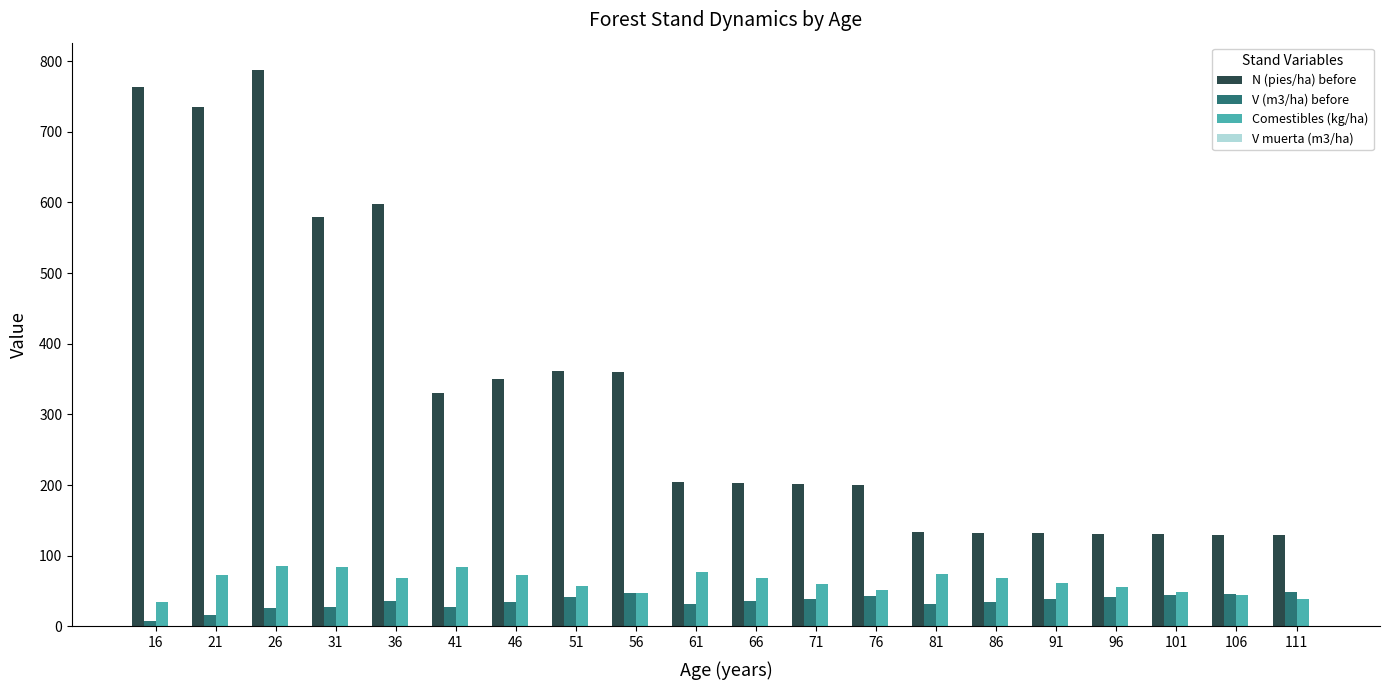

What is the sum of all Comestibles (kg/ha) values?

1258.4